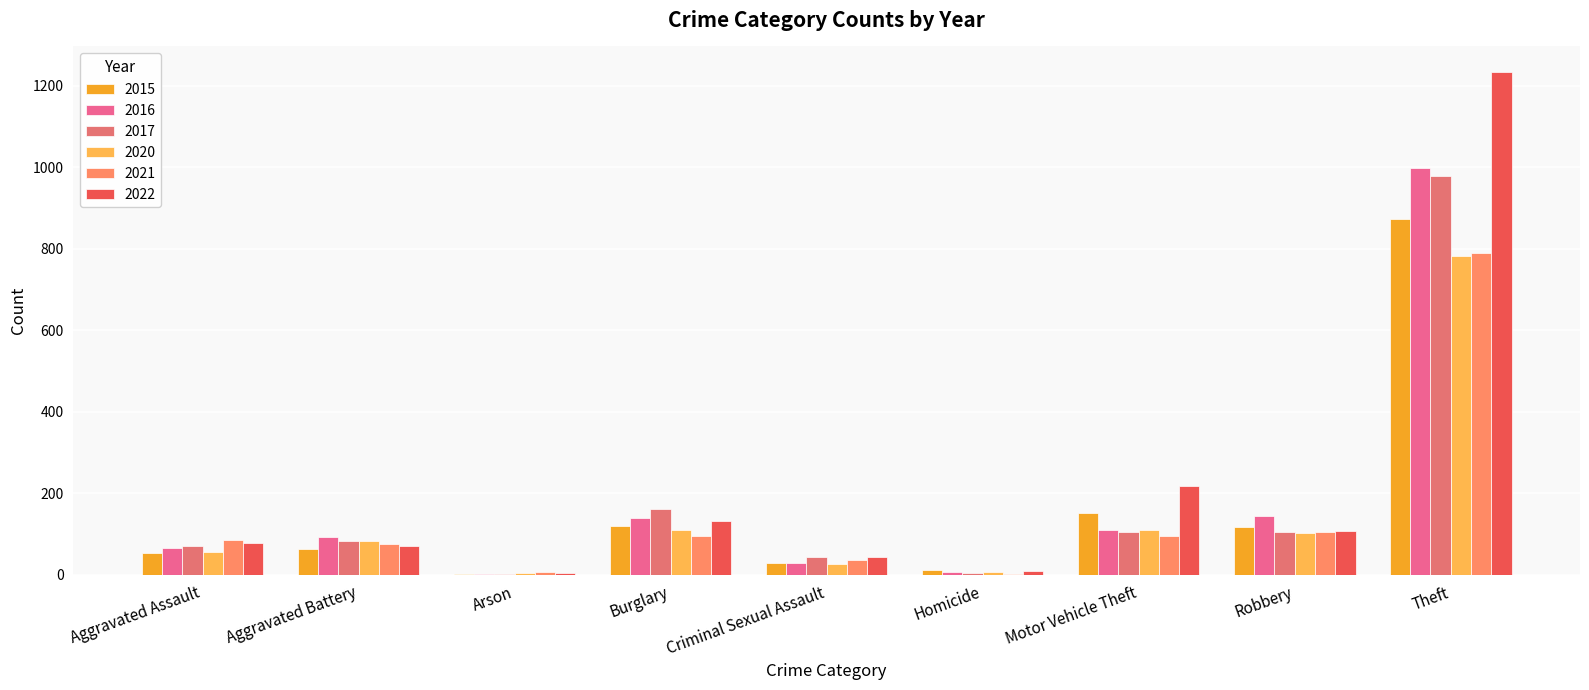

What is the minimum value shown in the chart?

1